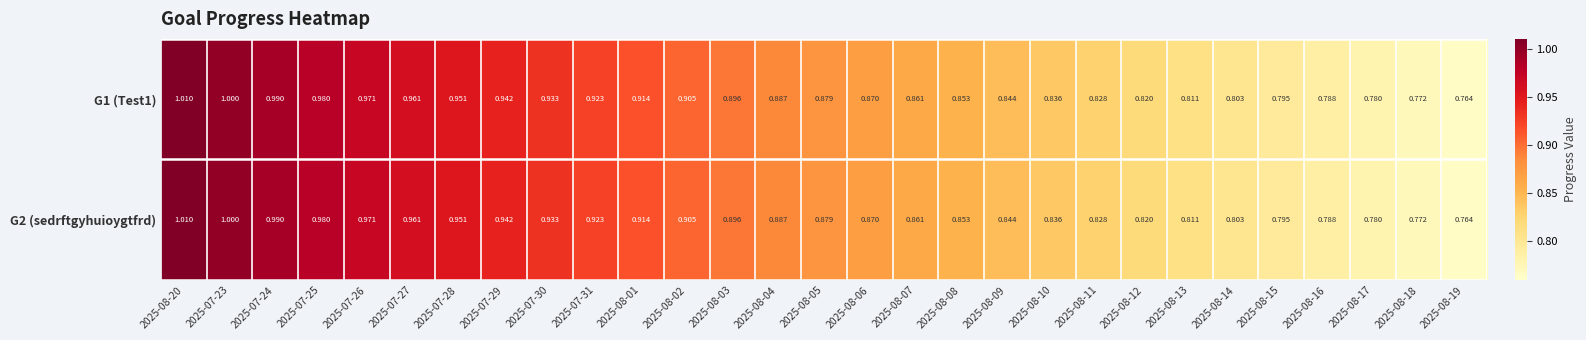

Is the value of G1 (Test1) at 2025-08-03 greater than the value of G2 (sedrftgyhuioygtfrd) at 2025-08-04?

Yes